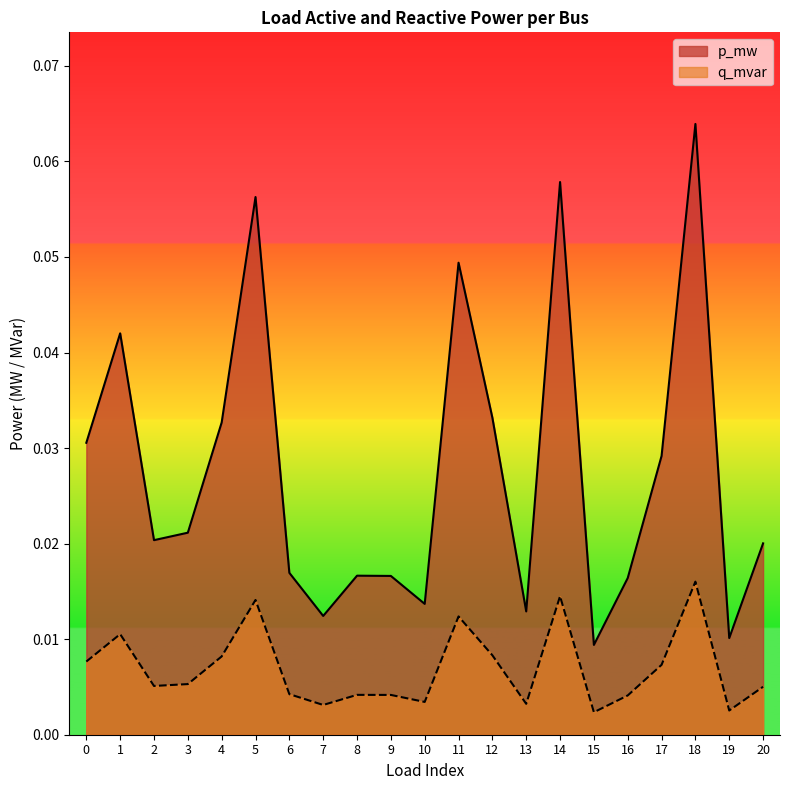

At which category does p_mw reach its first local valley?

2